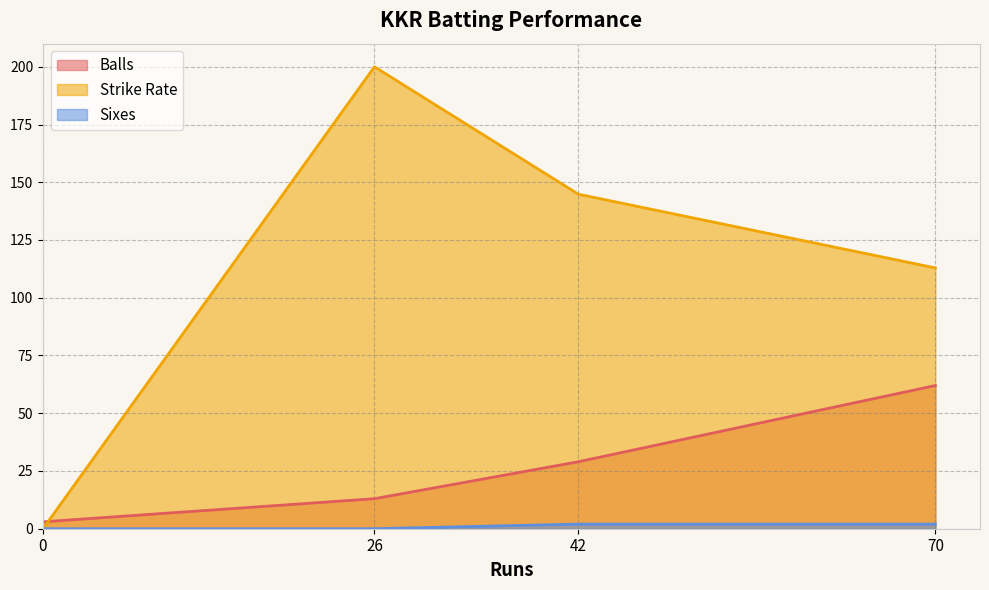

List the series in order of their overall mean, lowest first.

Sixes, Balls, Strike Rate